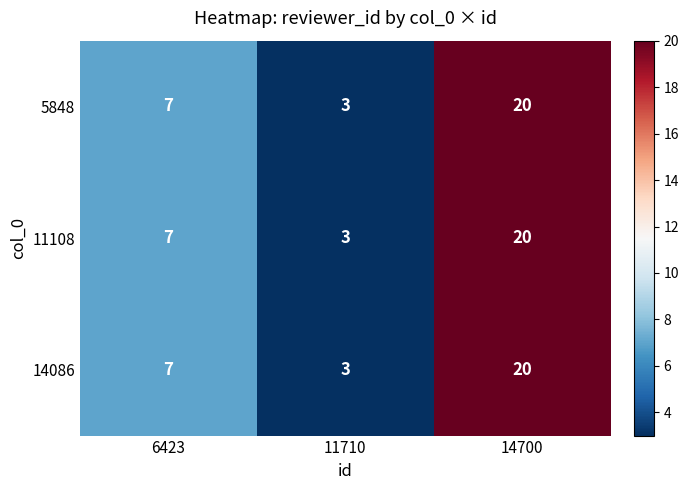

True or false: 11108 has a value of 7 at 6423.

True